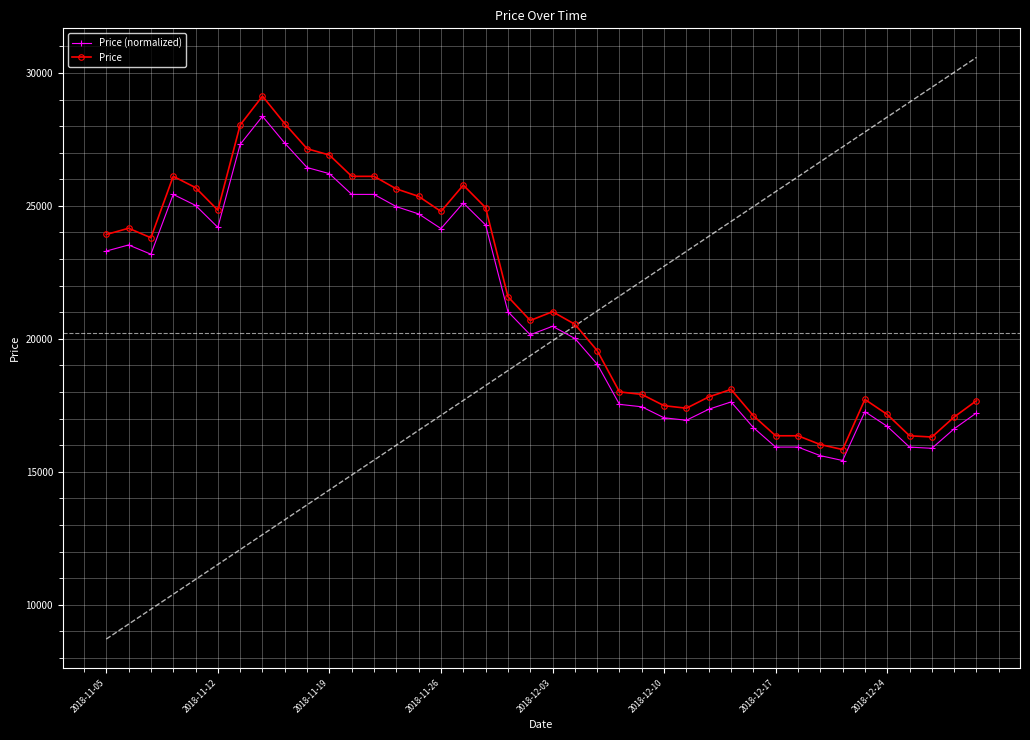

True or false: Price (normalized) has more than 1 points higher than both neighbors.

True